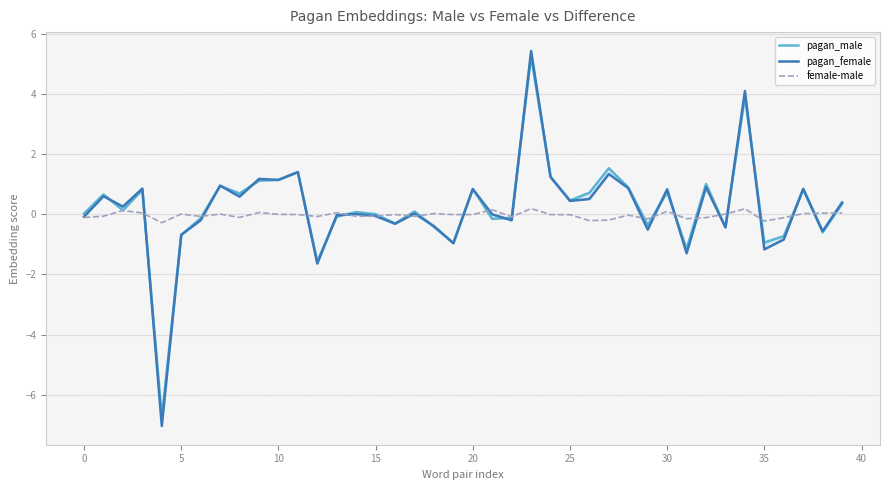

What is the total value across all series at 0?

-0.2